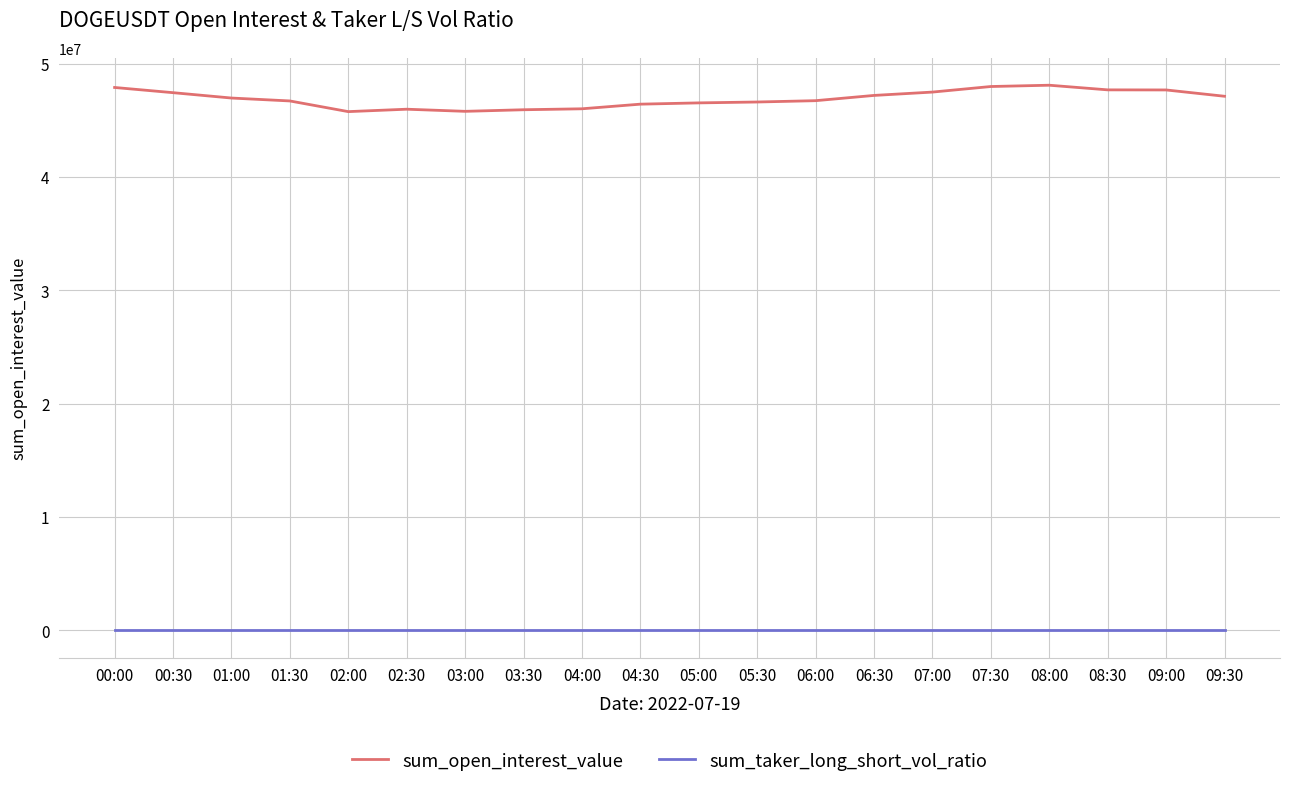

The sum_open_interest_value series shows 29185352.2 at 00:00. True or false?

False